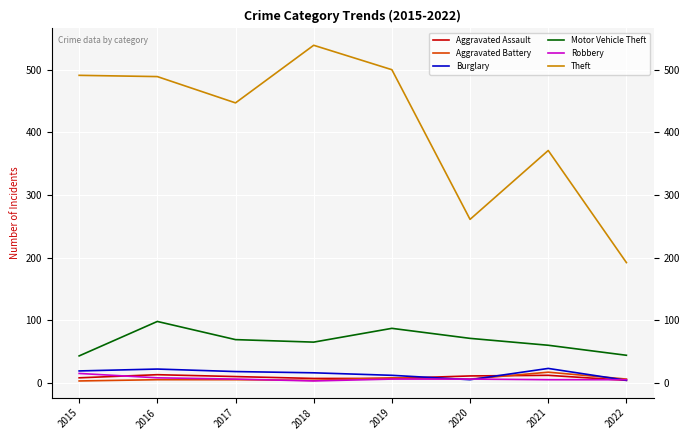

What is the difference between the maximum and second lowest values in the Robbery series?

10